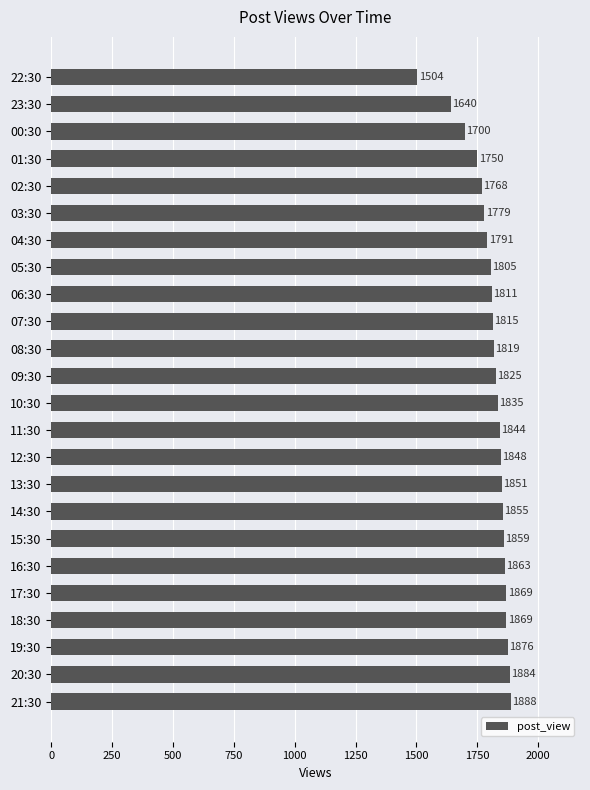

What is the label of the 23rd bar from the top?

20:30